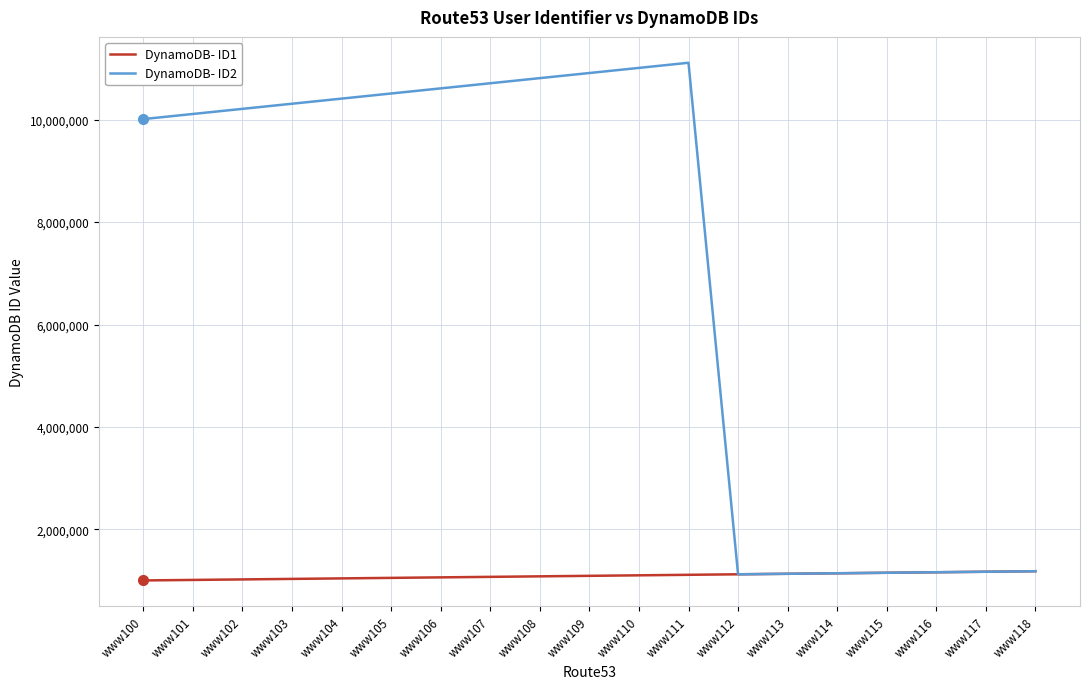

What is the total value across all series at www113?

2262468